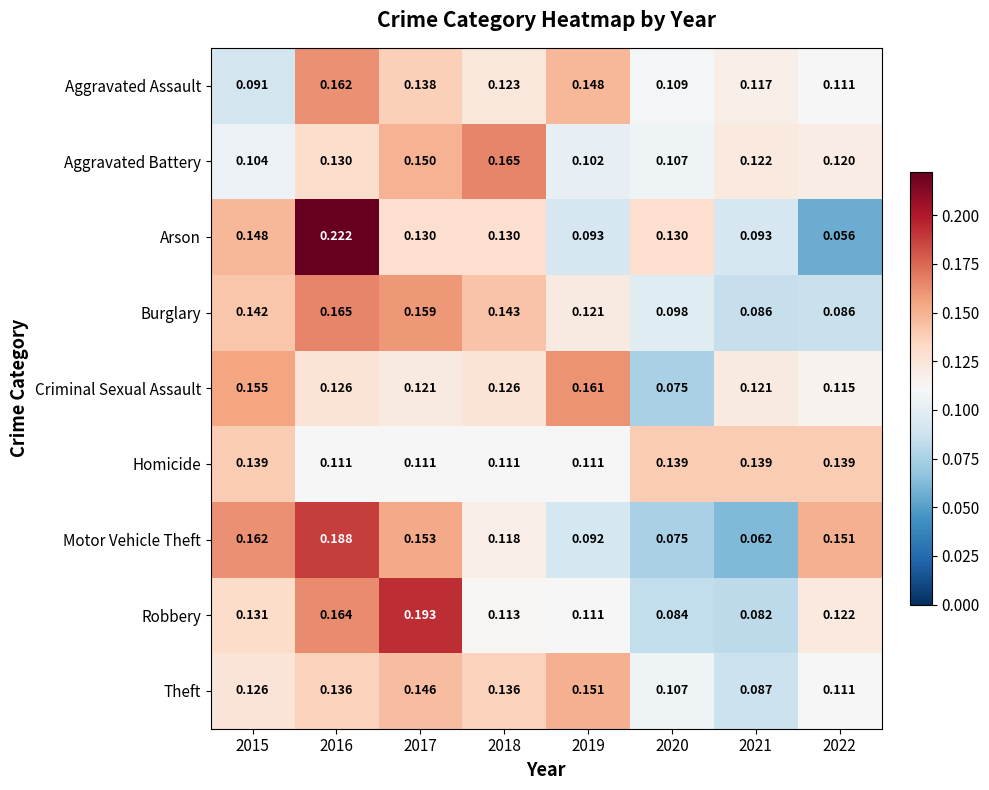

Which series has the largest total across all categories?

Arson